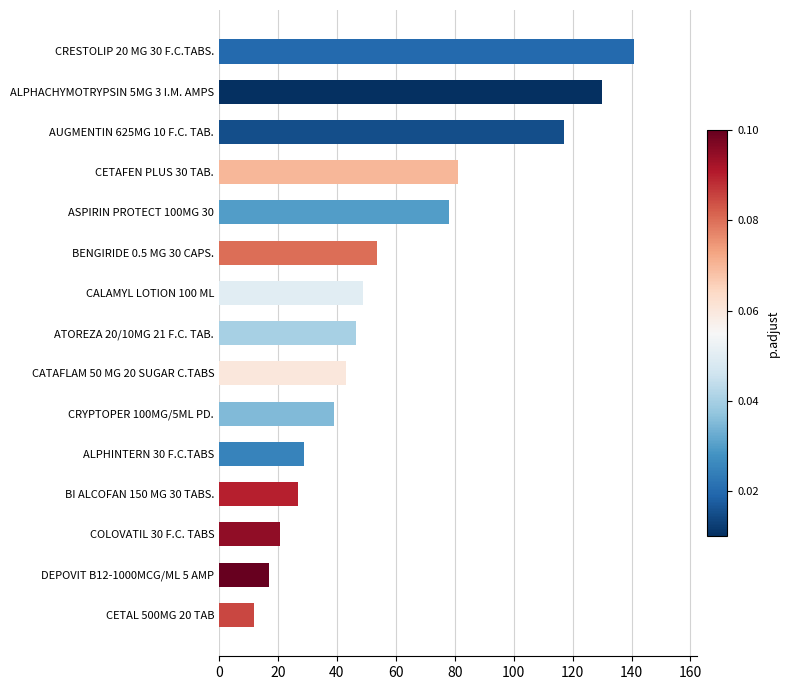

Rank the categories by value from highest to lowest.

CRESTOLIP 20 MG 30 F.C.TABS., ALPHACHYMOTRYPSIN 5MG 3 I.M. AMPS, AUGMENTIN 625MG 10 F.C. TAB., CETAFEN PLUS 30 TAB., ASPIRIN PROTECT 100MG 30, BENGIRIDE 0.5 MG 30 CAPS., CALAMYL LOTION 100 ML, ATOREZA 20/10MG 21 F.C. TAB., CATAFLAM 50 MG 20 SUGAR C.TABS, CRYPTOPER 100MG/5ML PD., ALPHINTERN 30 F.C.TABS, BI ALCOFAN 150 MG 30 TABS., COLOVATIL 30 F.C. TABS, DEPOVIT B12-1000MCG/ML 5 AMP, CETAL 500MG 20 TAB